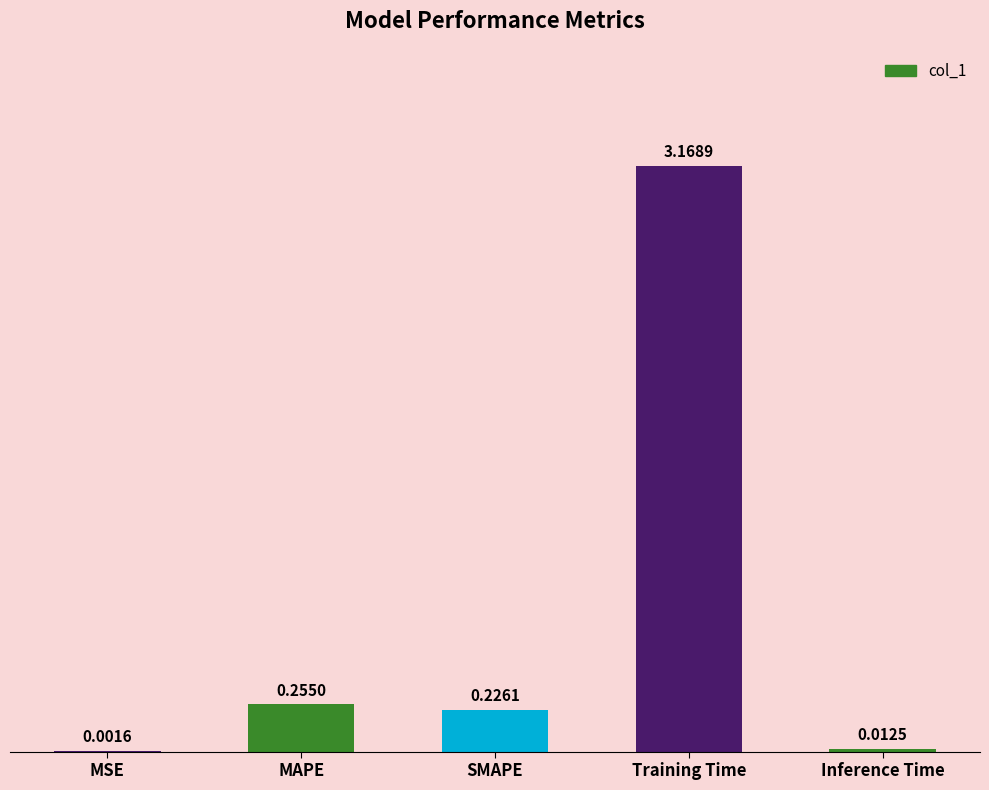

What is the change in value from MSE to SMAPE?

+0.2